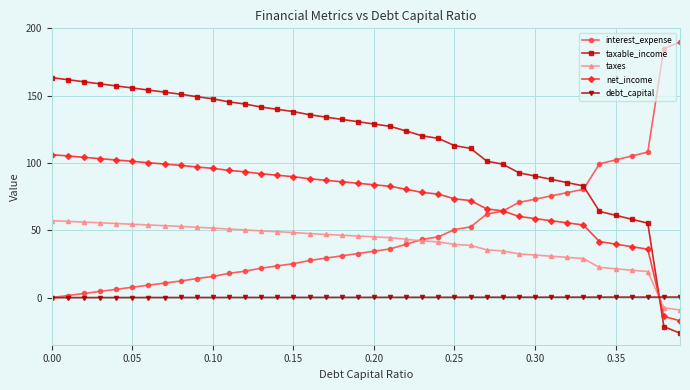

Which series ends up on top after the final intersection of net_income and debt_capital?

debt_capital